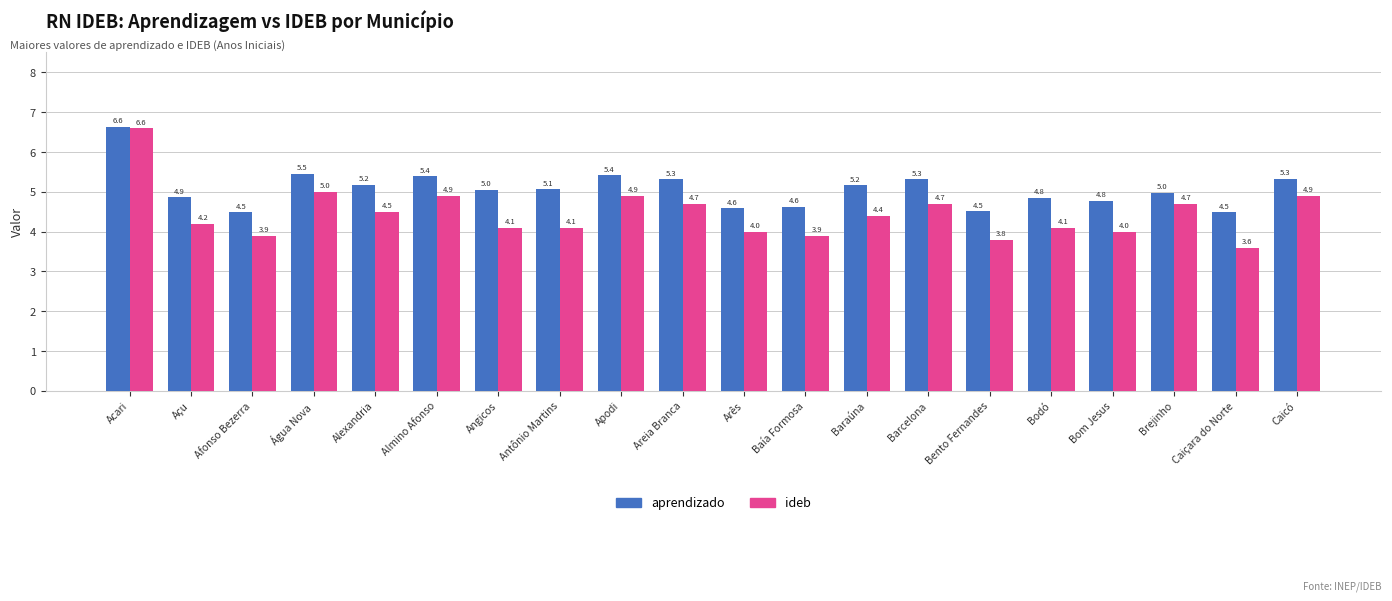

What is the label of the 17th bar from the right?

Água Nova